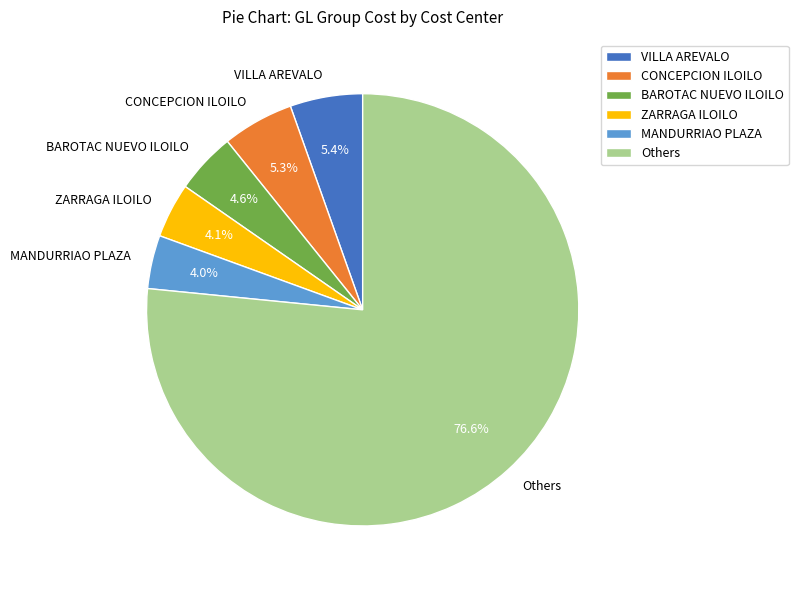

How many slices are in this pie chart?

6